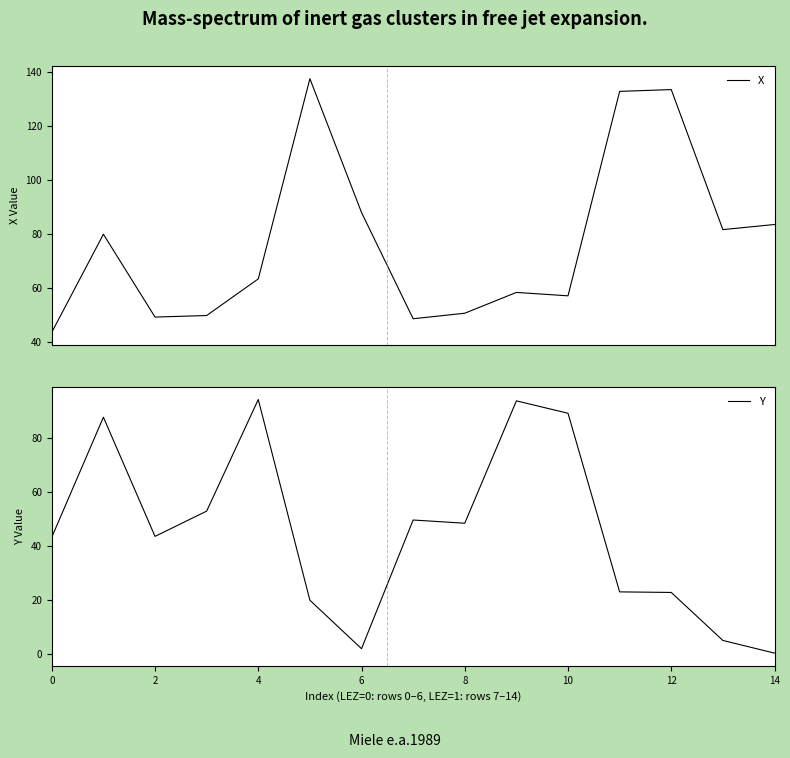

How many interior local valleys does the Y series have?

3